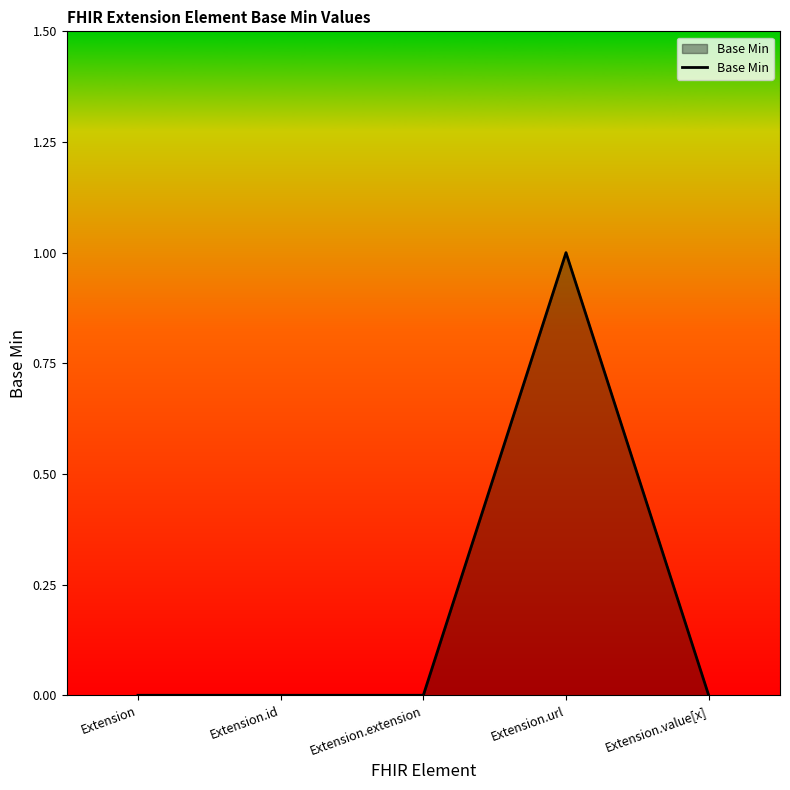

True or false: the data shows 0 at Extension.extension.

True